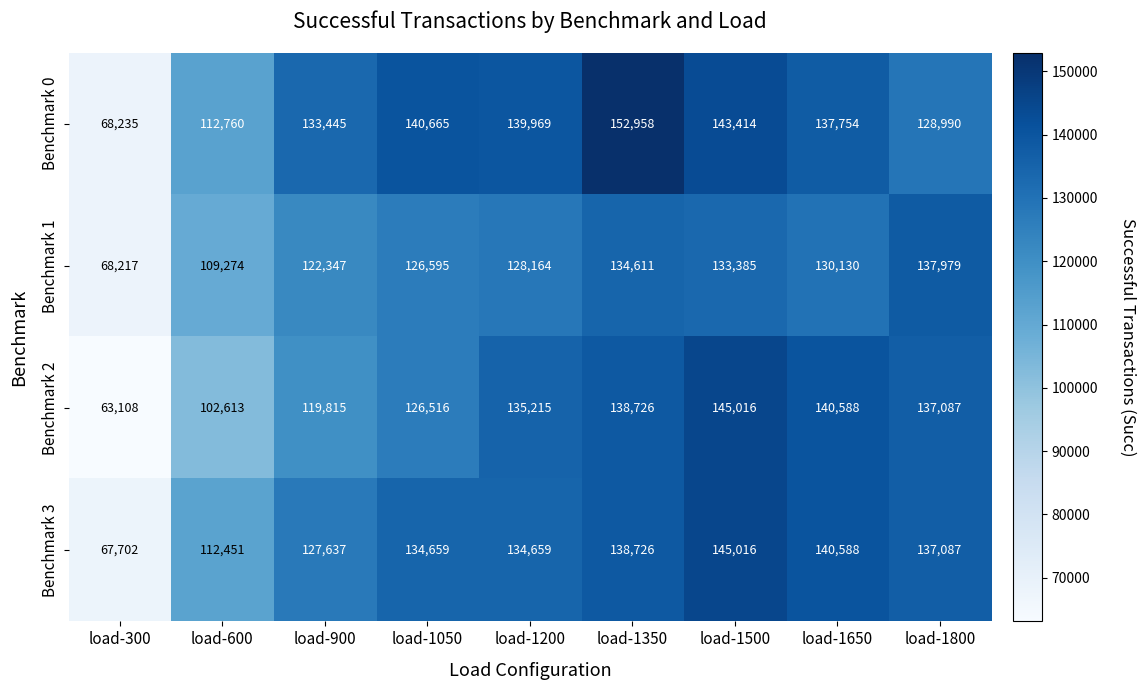

Where is Benchmark 3 nearest to the value 106359?

load-600